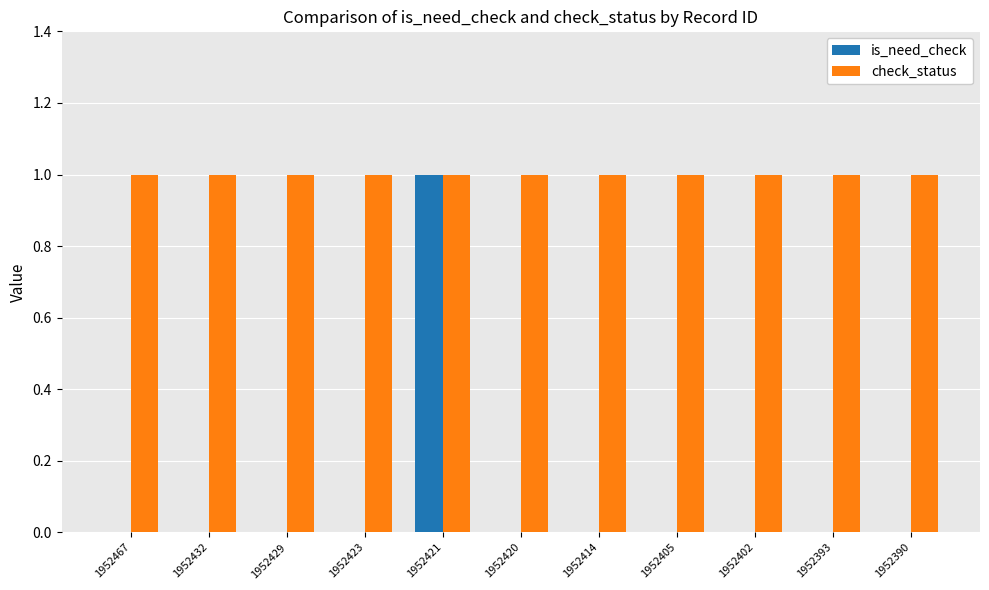

Which series has the widest spread of values?

is_need_check